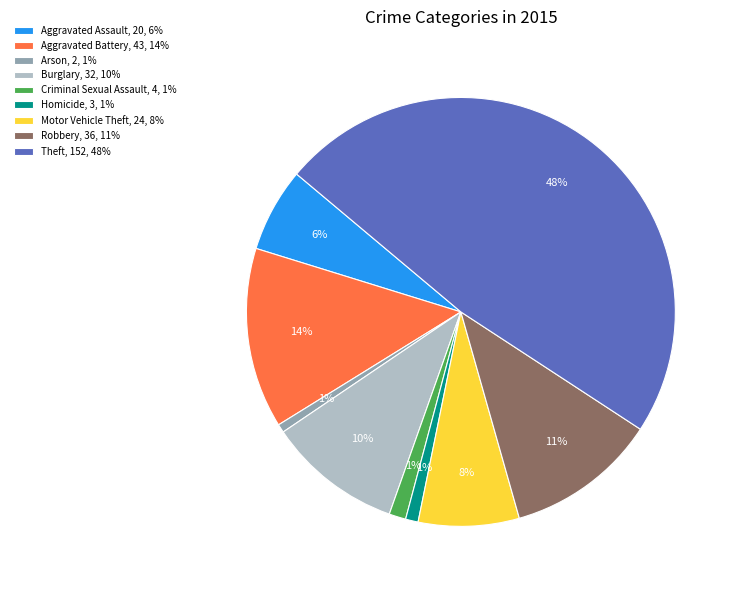

The Robbery slice represents 11% of the pie. True or false?

True